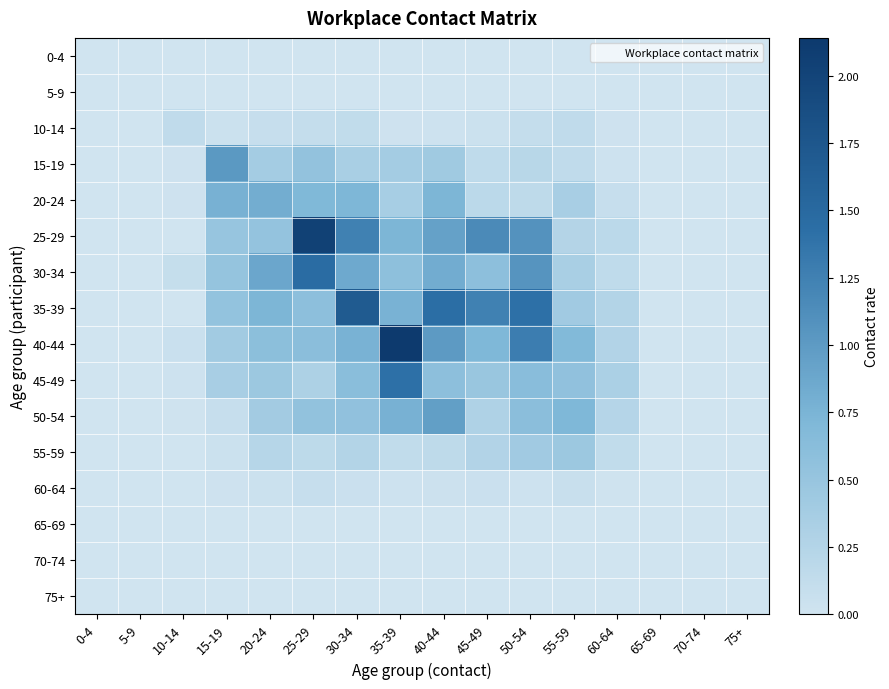

At how many categories does at least one series exceed 1?

7